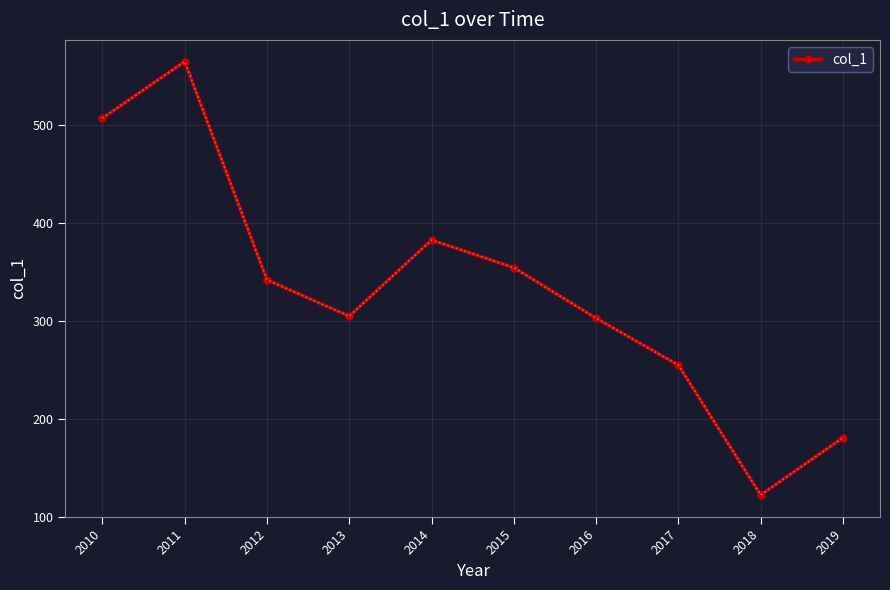

Which category has the highest value across all series?

2011